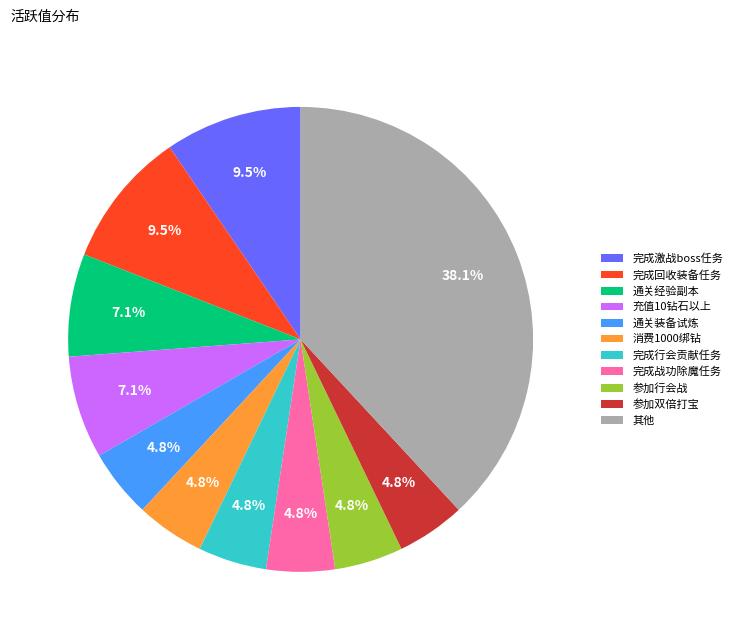

Which category has the biggest portion of the pie?

其他